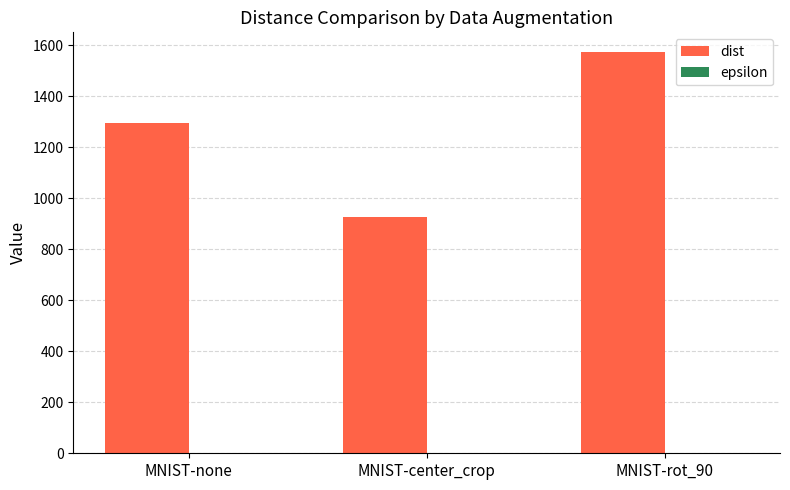

Between MNIST-none and MNIST-rot_90, which series saw the biggest shift?

dist